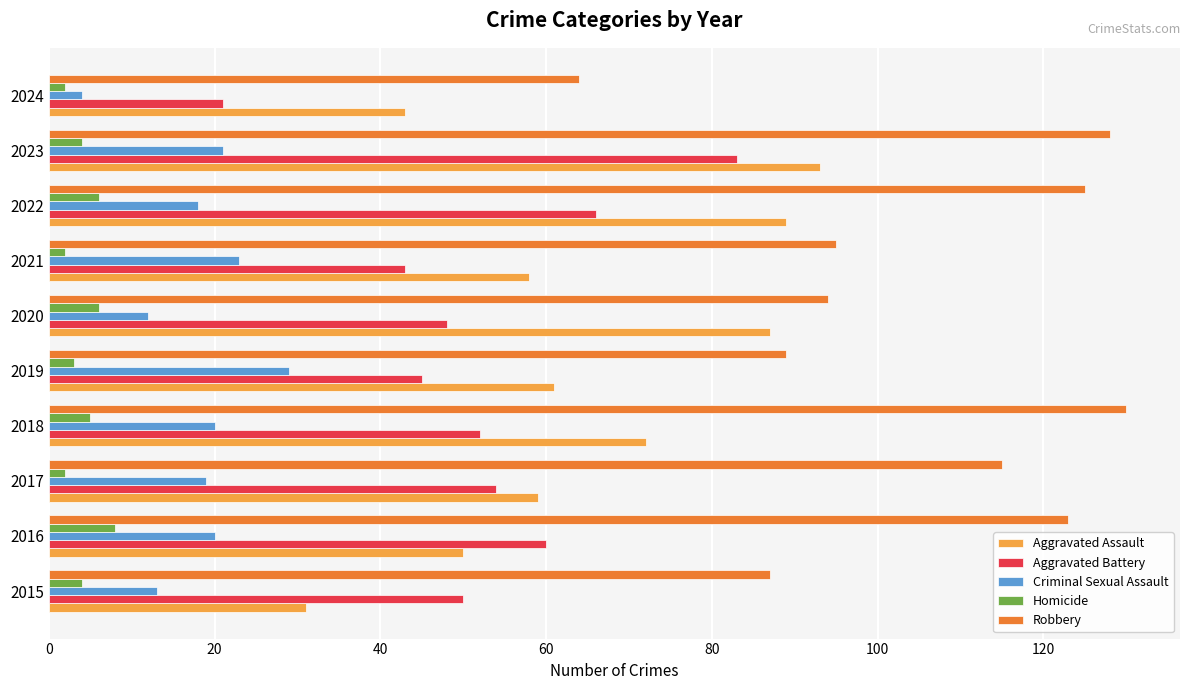

Which category has the lowest value in the Aggravated Assault series?

2015